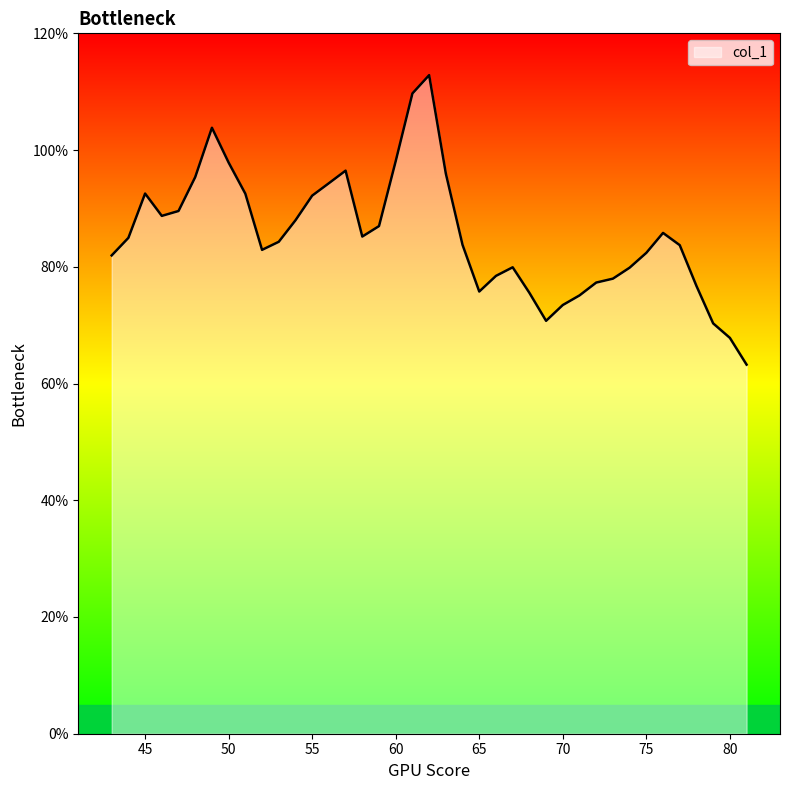

List the labels in order of value, largest first.

62, 61, 49, 60, 50, 57, 63, 48, 56, 45, 51, 55, 47, 46, 54, 59, 76, 58, 44, 53, 64, 77, 52, 75, 43, 67, 74, 66, 73, 72, 78, 65, 68, 71, 70, 69, 79, 80, 81